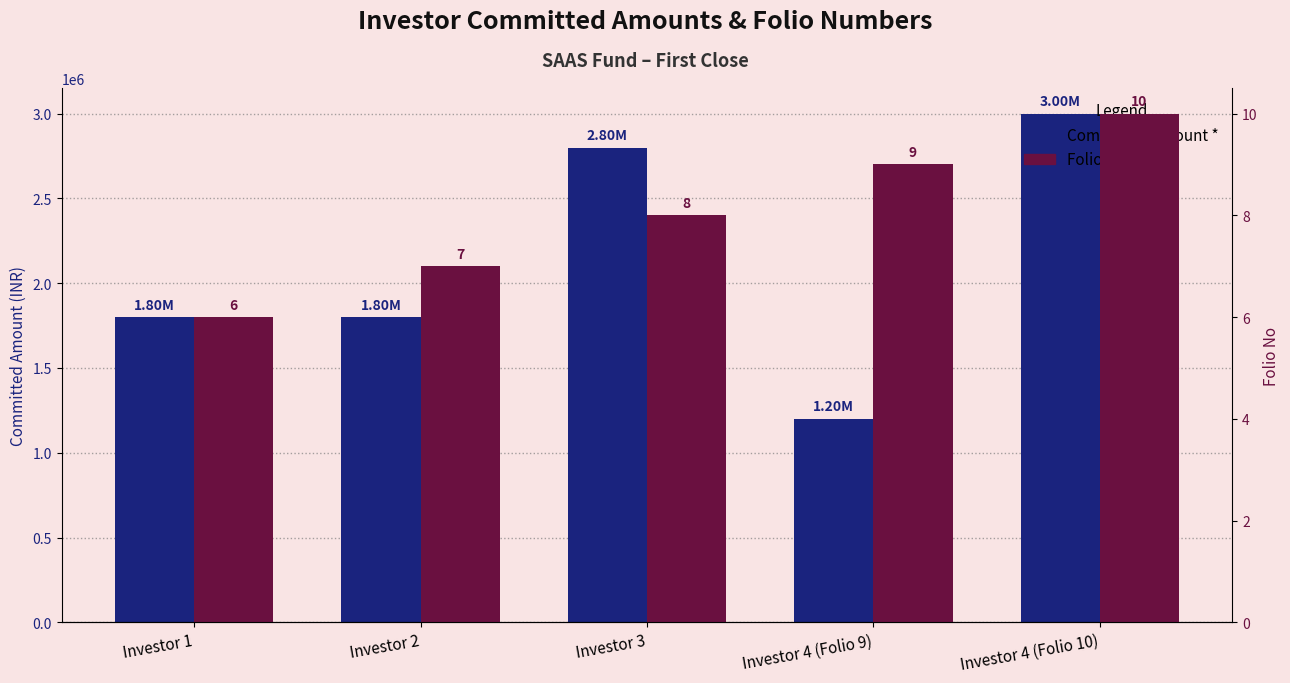

Are the bars horizontal?

No